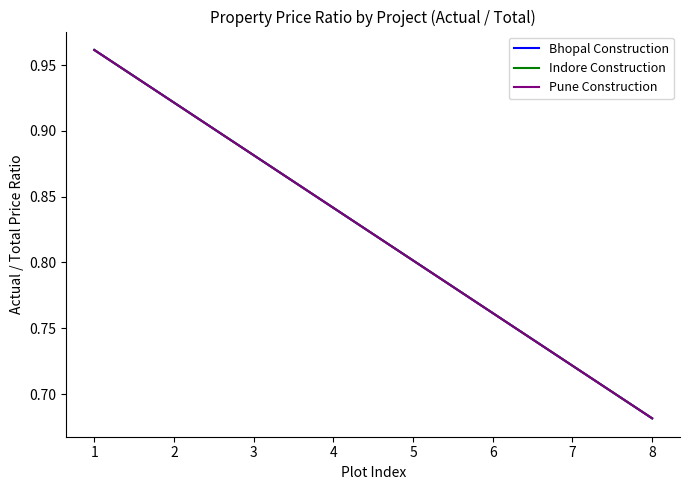

What is the difference between the second highest and minimum values in the Indore Construction series?

0.2